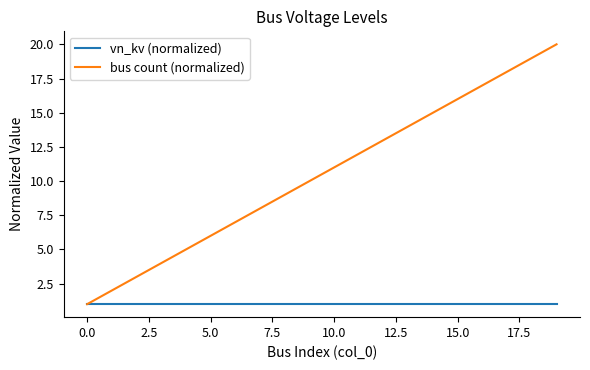

Rank the series by their average value, from highest to lowest.

bus count (normalized), vn_kv (normalized)